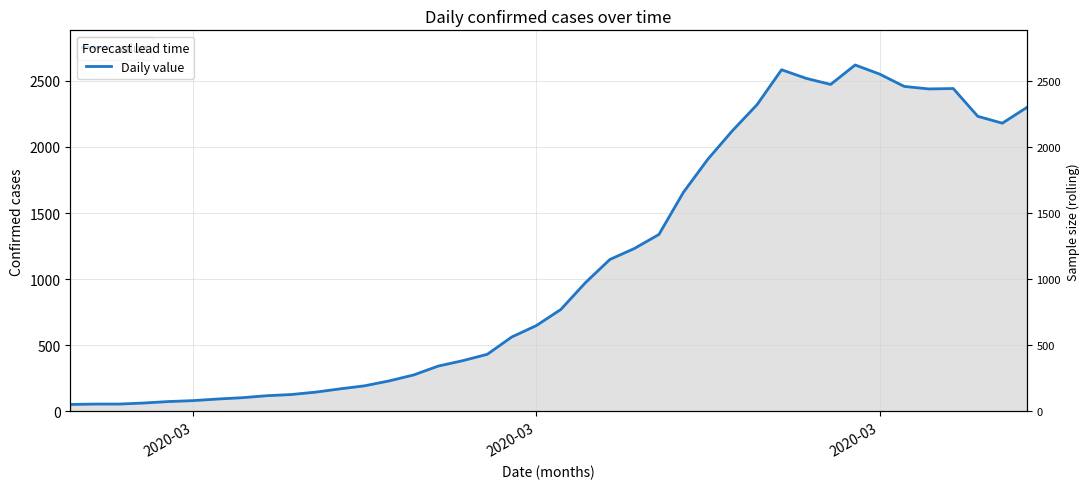

Is it true that the value at 9 is 128?

True